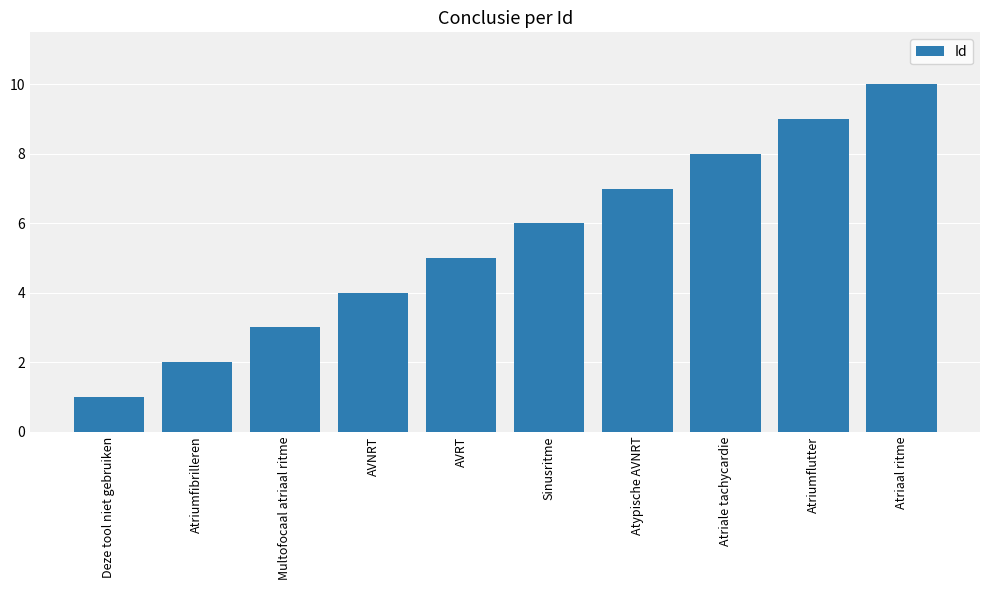

What position from the left is AVNRT?

4